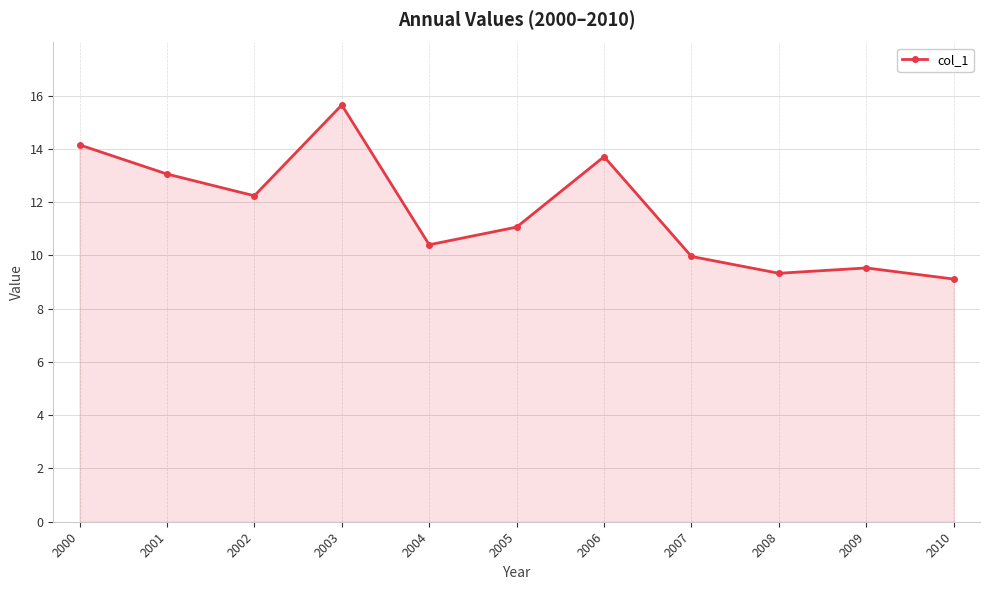

Reading left to right, transcribe all the data shown in this chart.

14.2	13.1	12.2	15.6	10.4	11.1	13.7	10.0	9.3	9.5	9.1